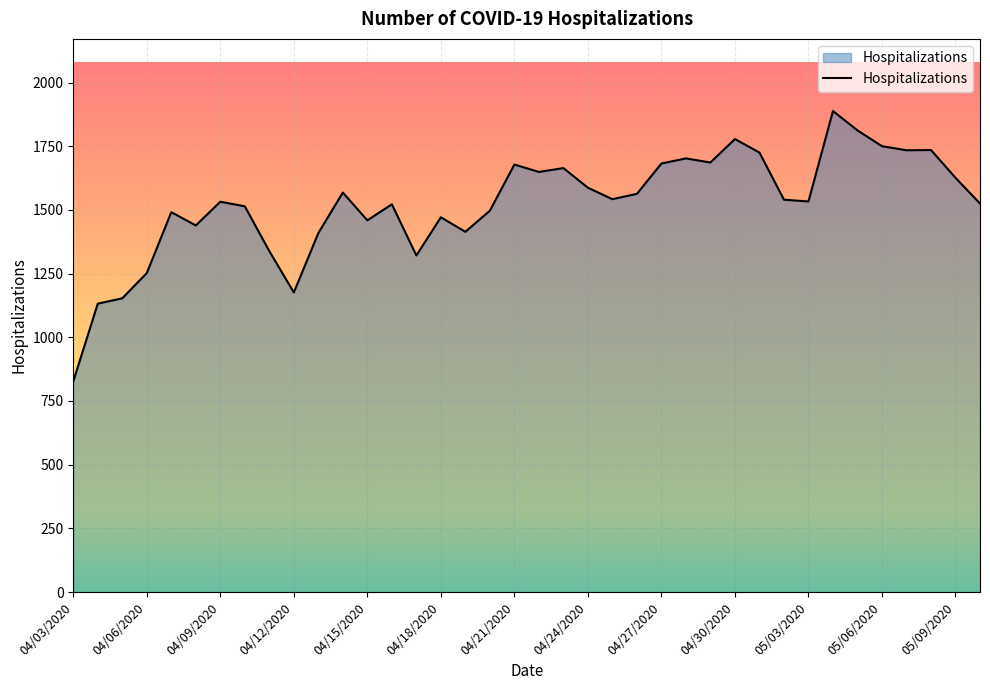

What is the difference between the maximum and minimum values?

1061